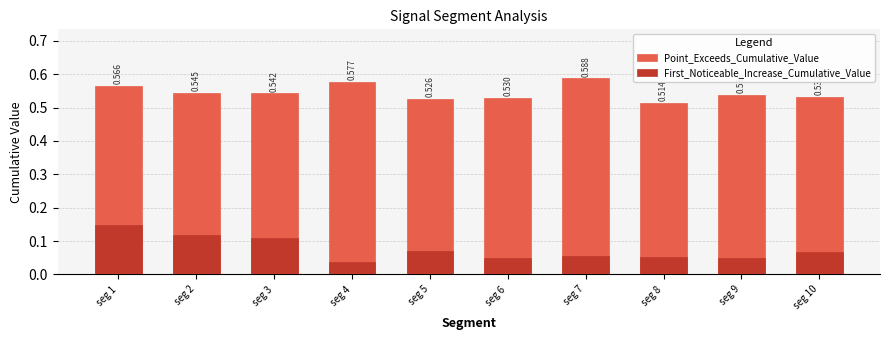

The First_Noticeable_Increase_Cumulative_Value series shows 0.0 at seg 5. True or false?

False